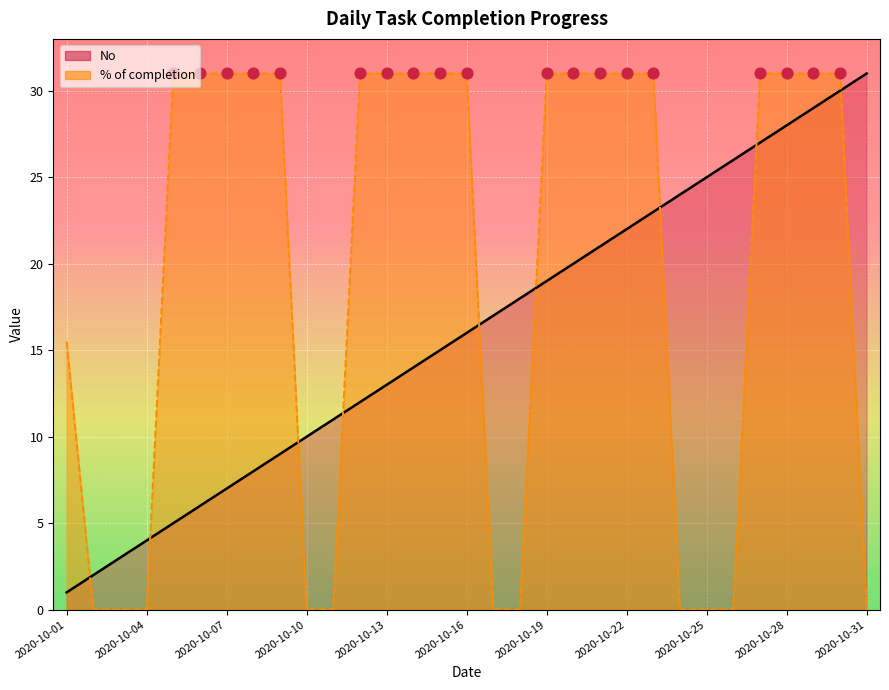

Which series has the largest total across all categories?

% of completion